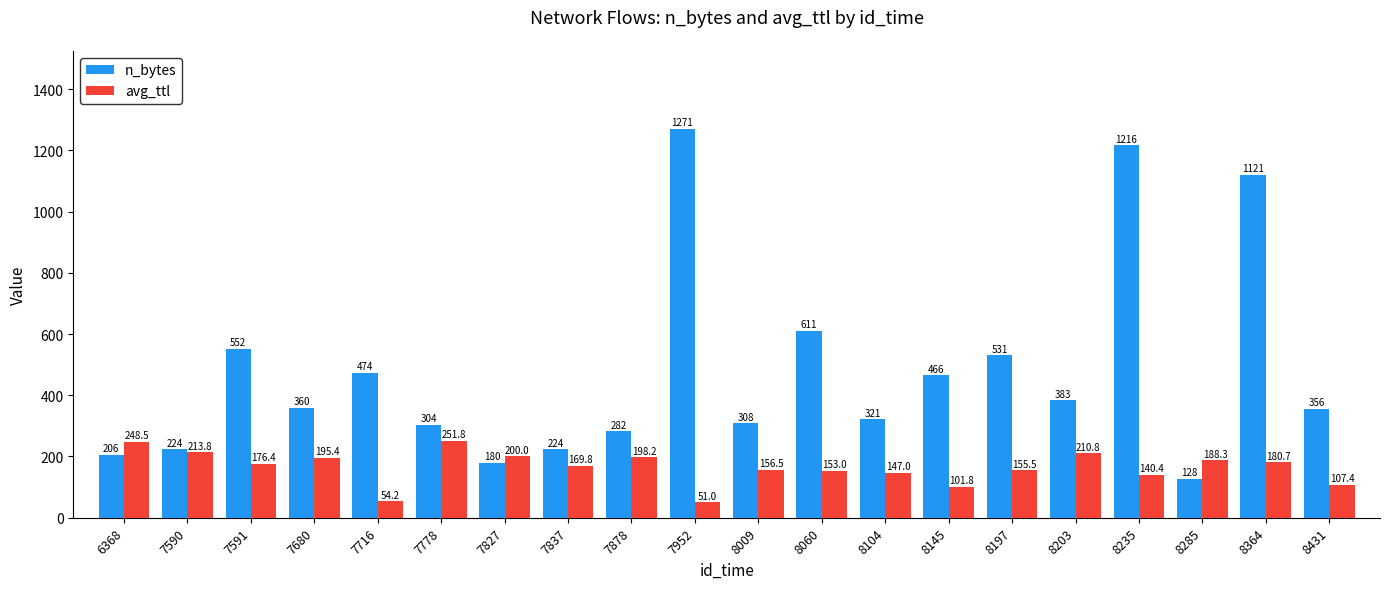

What is the maximum value for avg_ttl?

251.8